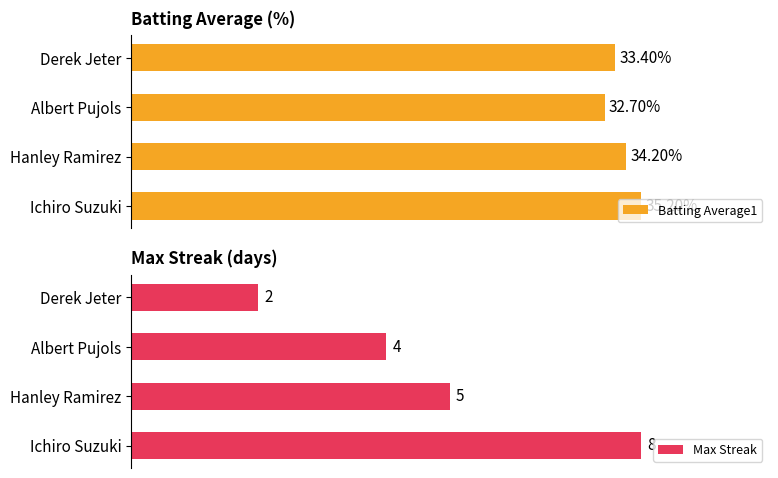

What are all the series names shown in the legend?

Batting Average1, Max Streak